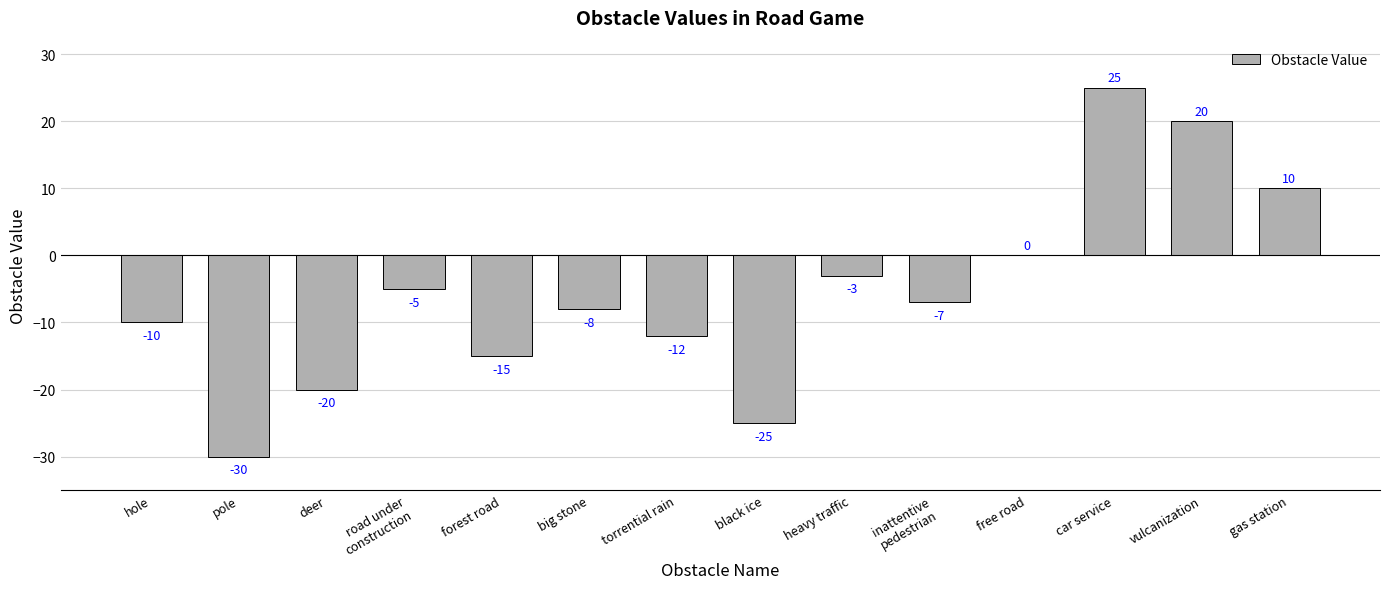

What is the change in value from pole to gas station?

+40